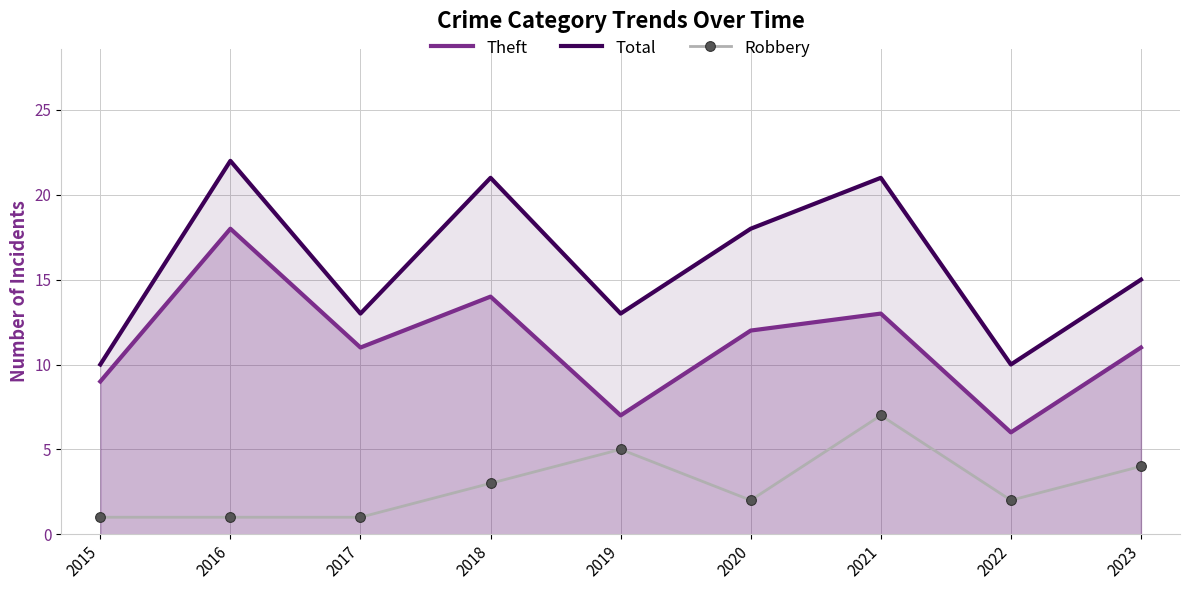

At which label does Theft first exceed 11?

2016